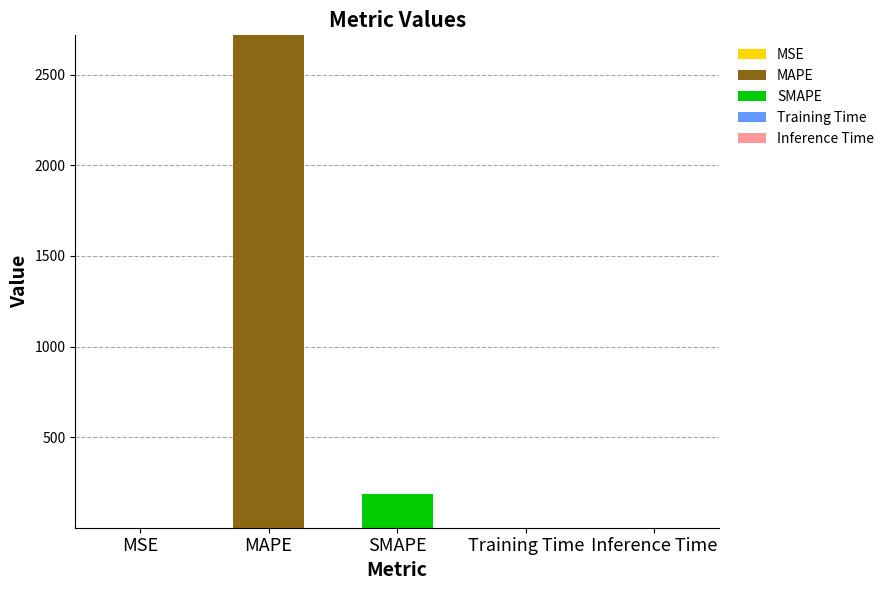

At which category is the sum across all series the highest?

MAPE